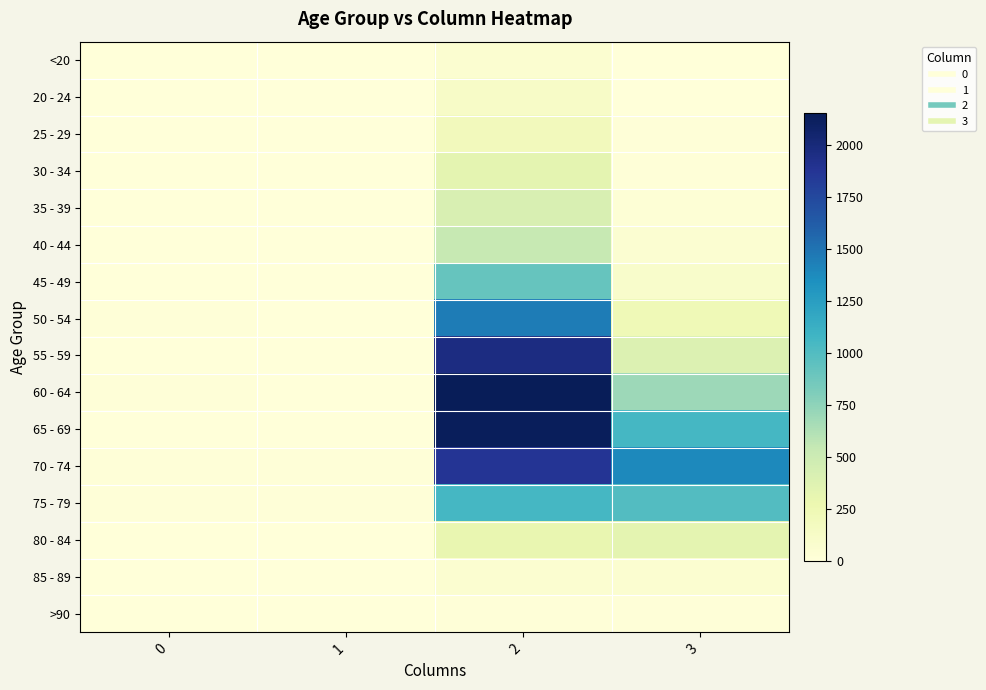

At which category does the chart reach its peak across all series?

2